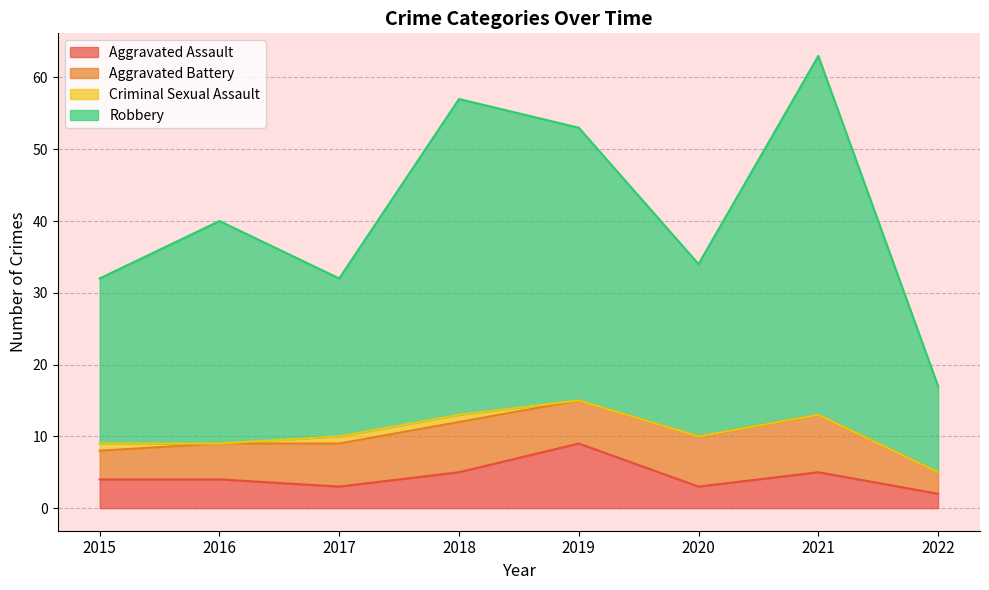

At which category is the sum across all series the highest?

2021